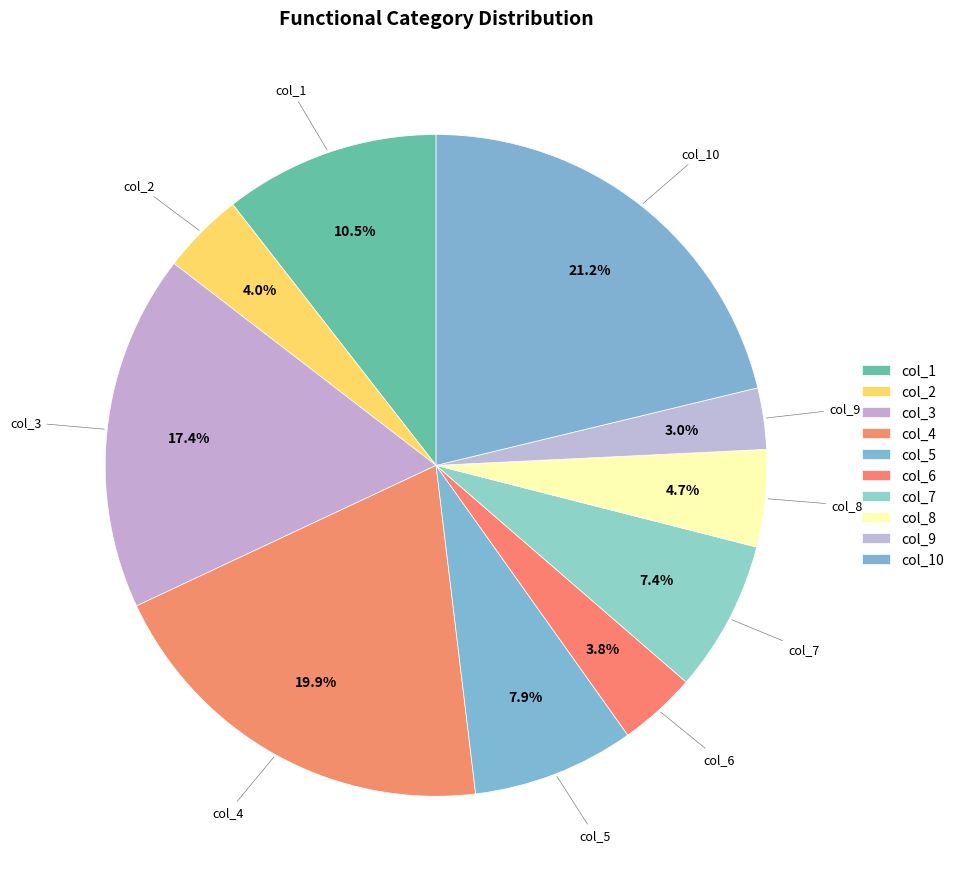

Which category has the smallest portion of the pie?

col_9